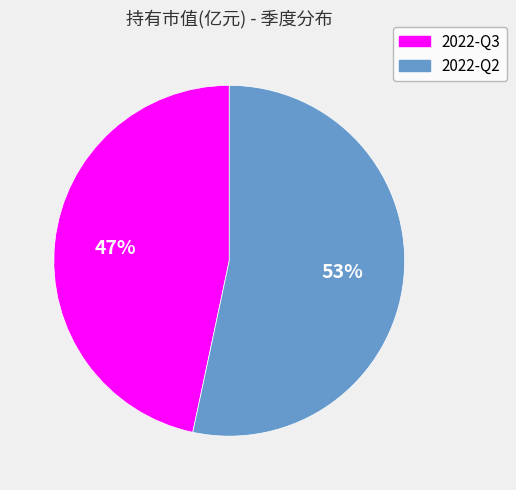

What percentage is the 2022-Q3 slice, to the nearest percent?

47%